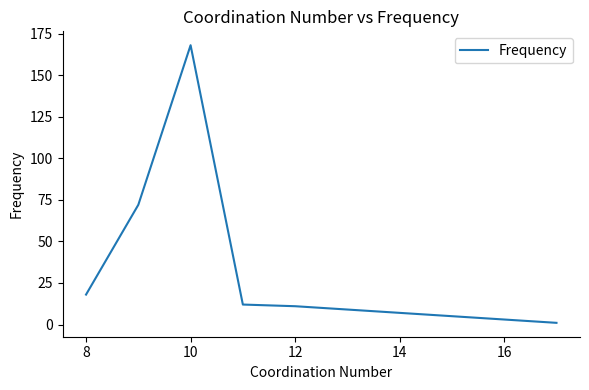

Count the number of categories in the chart.

6